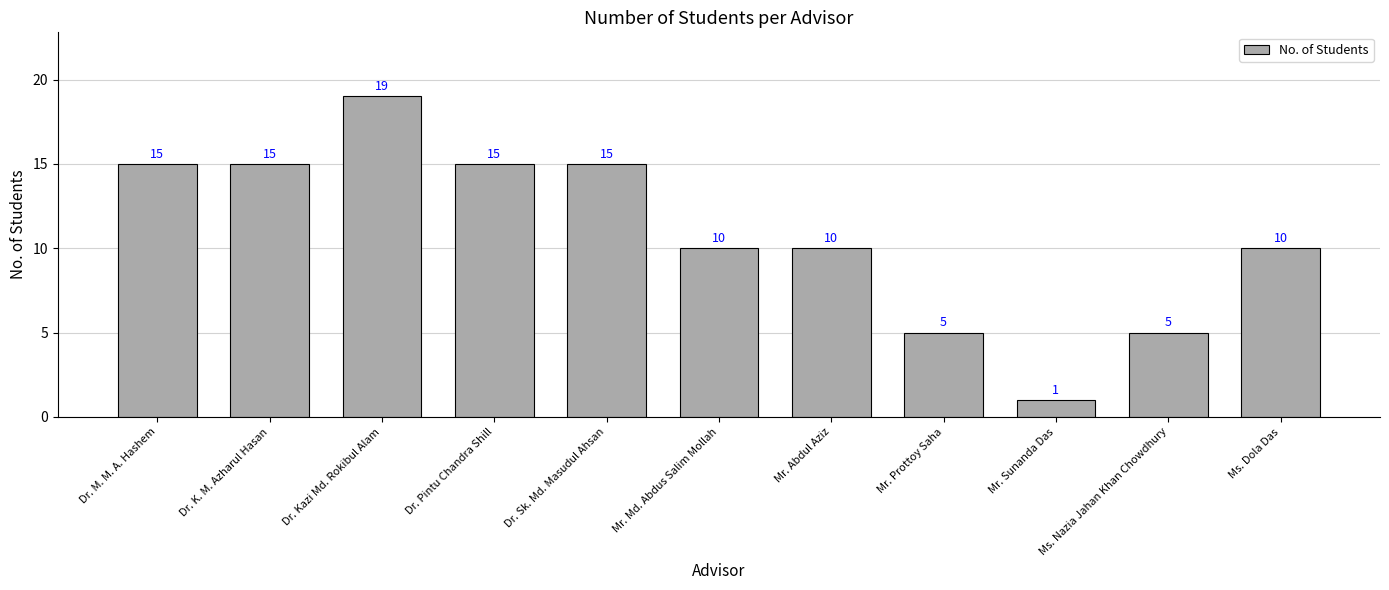

What is the label of the 2nd bar from the right?

Ms. Nazia Jahan Khan Chowdhury